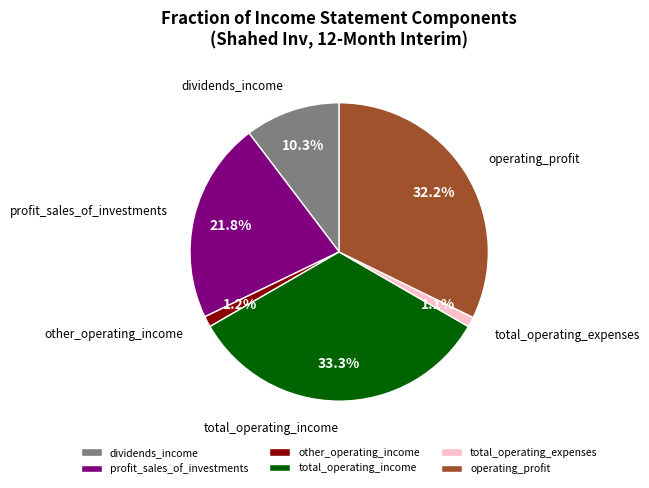

Which category has the biggest portion of the pie?

total_operating_income